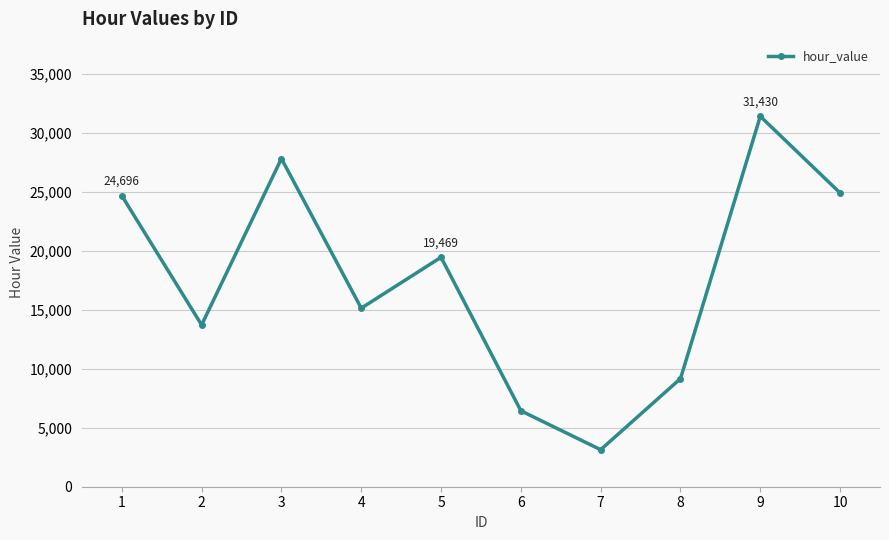

What is the maximum value shown in the chart?

31430